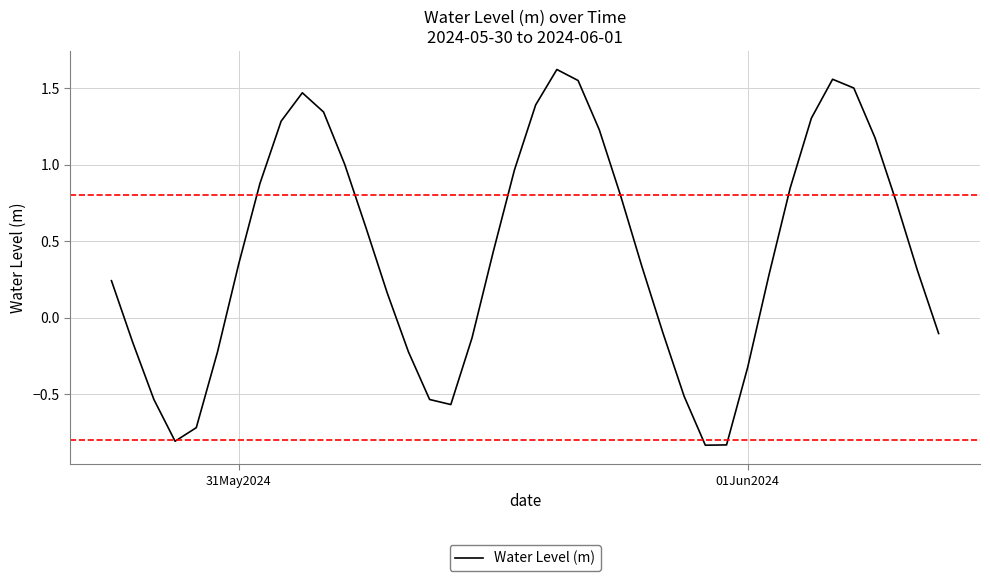

What is the difference between the maximum and minimum values?

2.5